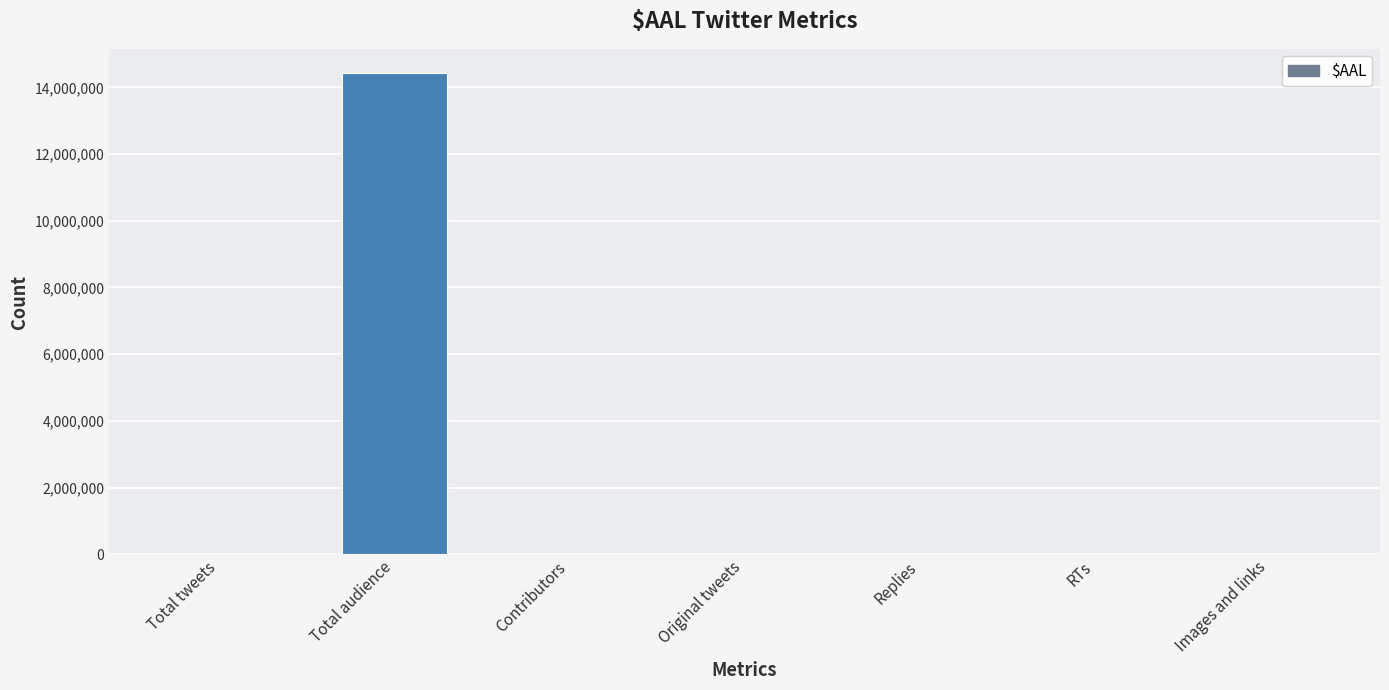

Between Total audience and RTs, which is larger?

Total audience